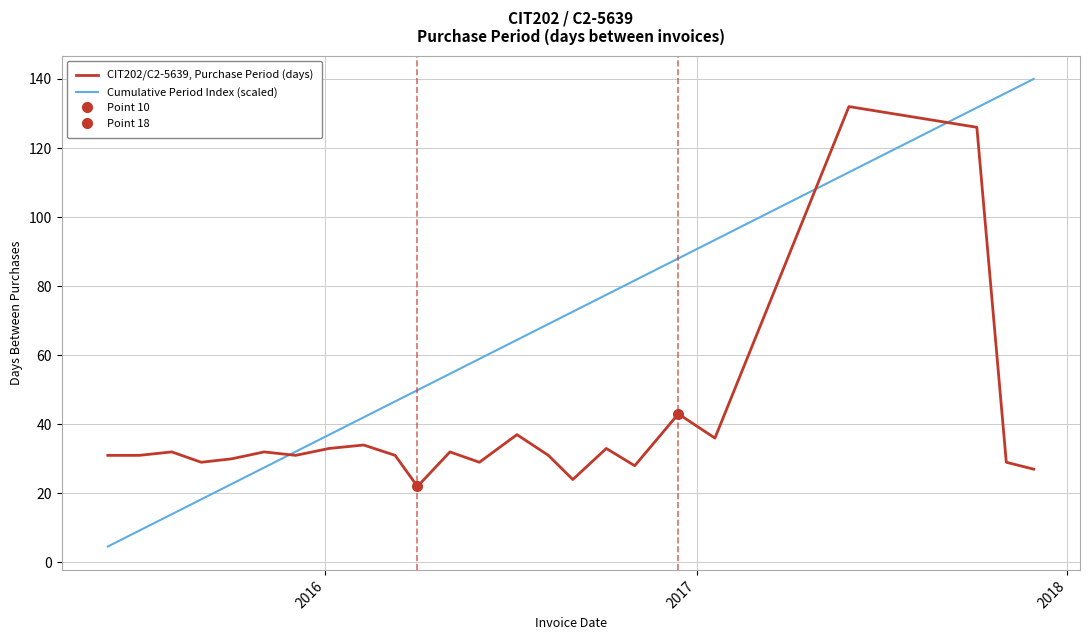

What is the highest value of the CIT202/C2-5639, Purchase Period (days) series?

132.0